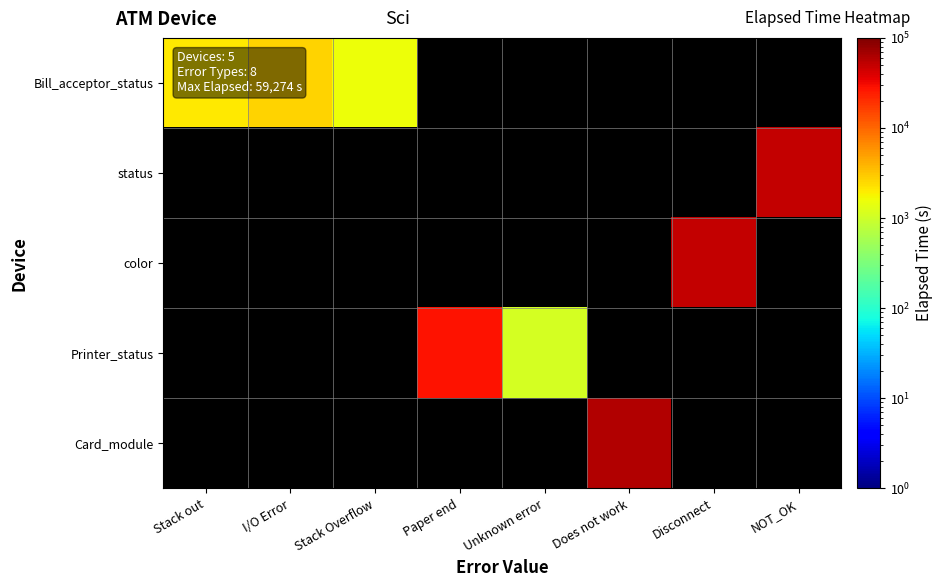

Which series has the largest range (max minus min)?

Bill_acceptor_status